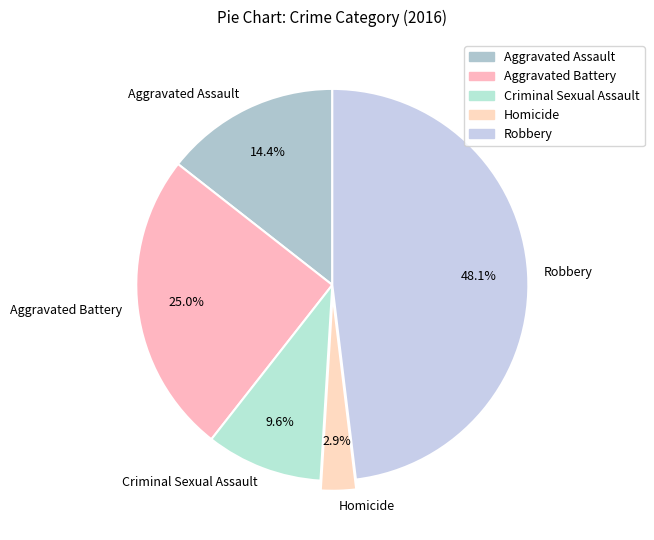

How much of the chart is everything except Robbery?

51.9%